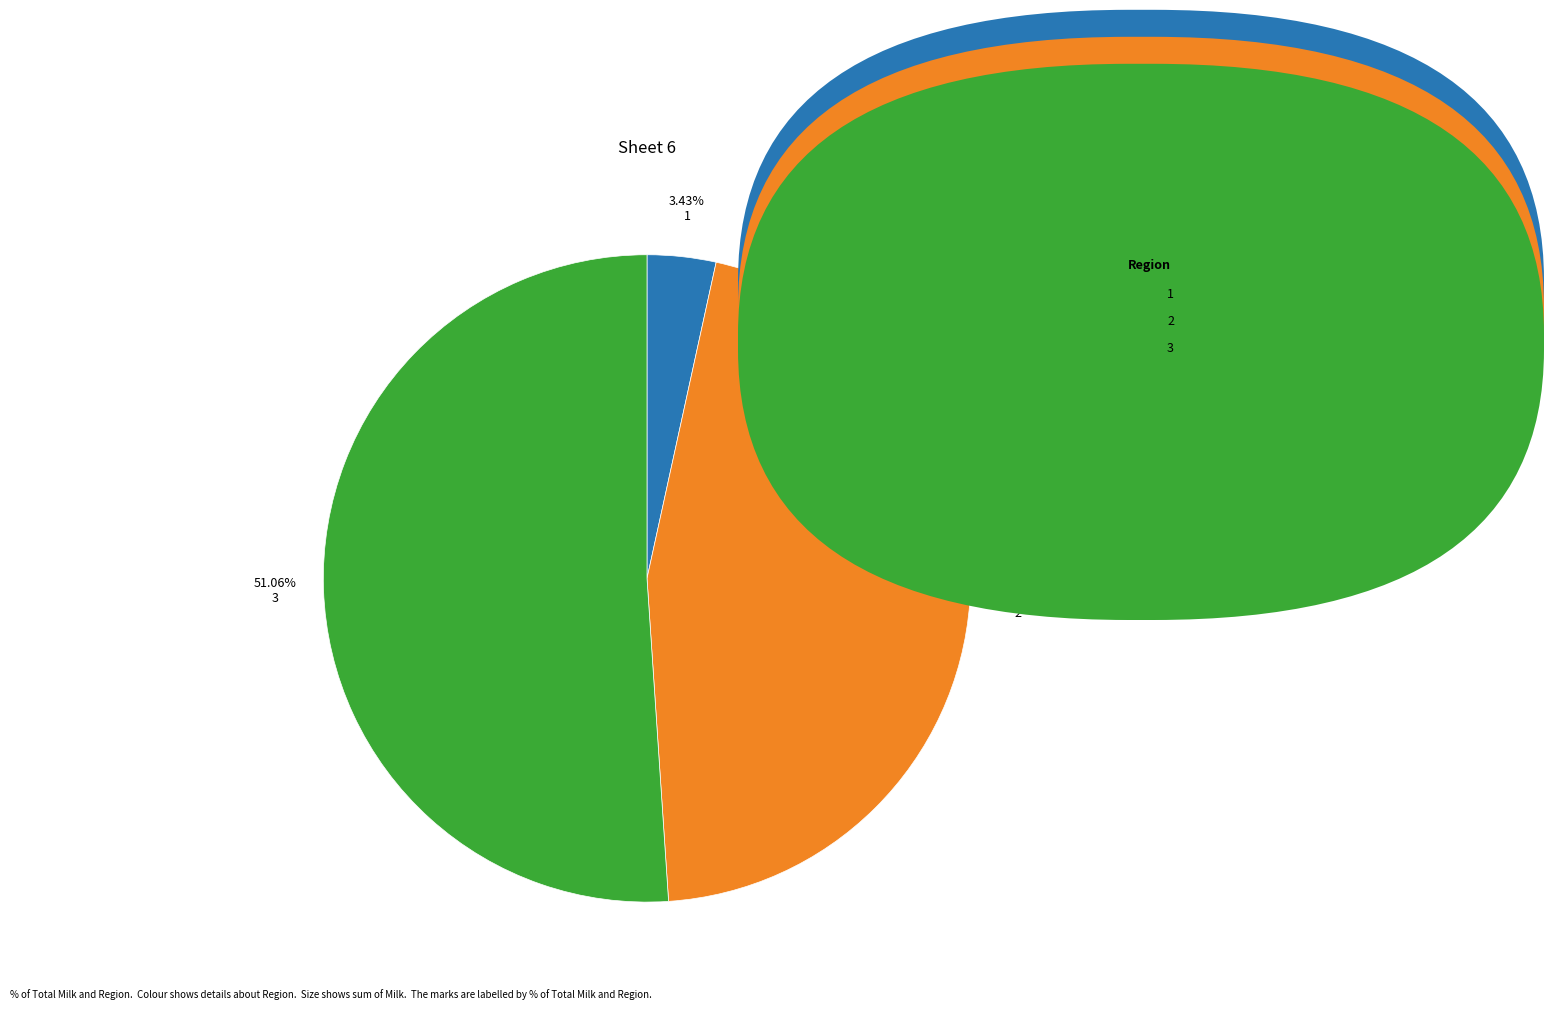

Which category accounts for the majority?

3